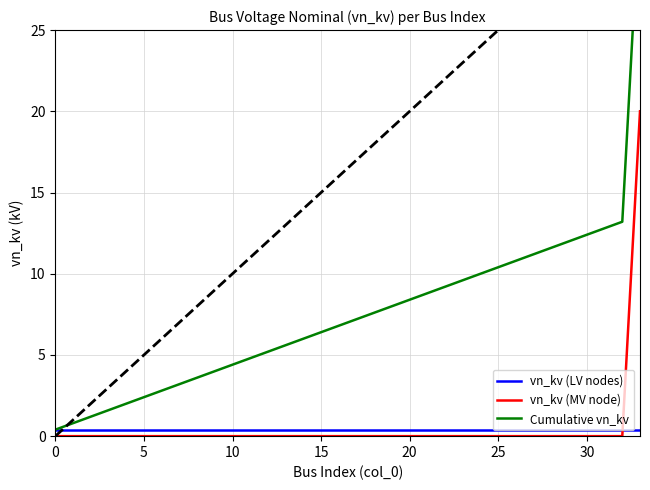

What value does the vn_kv (LV nodes) series have at 18?

0.4